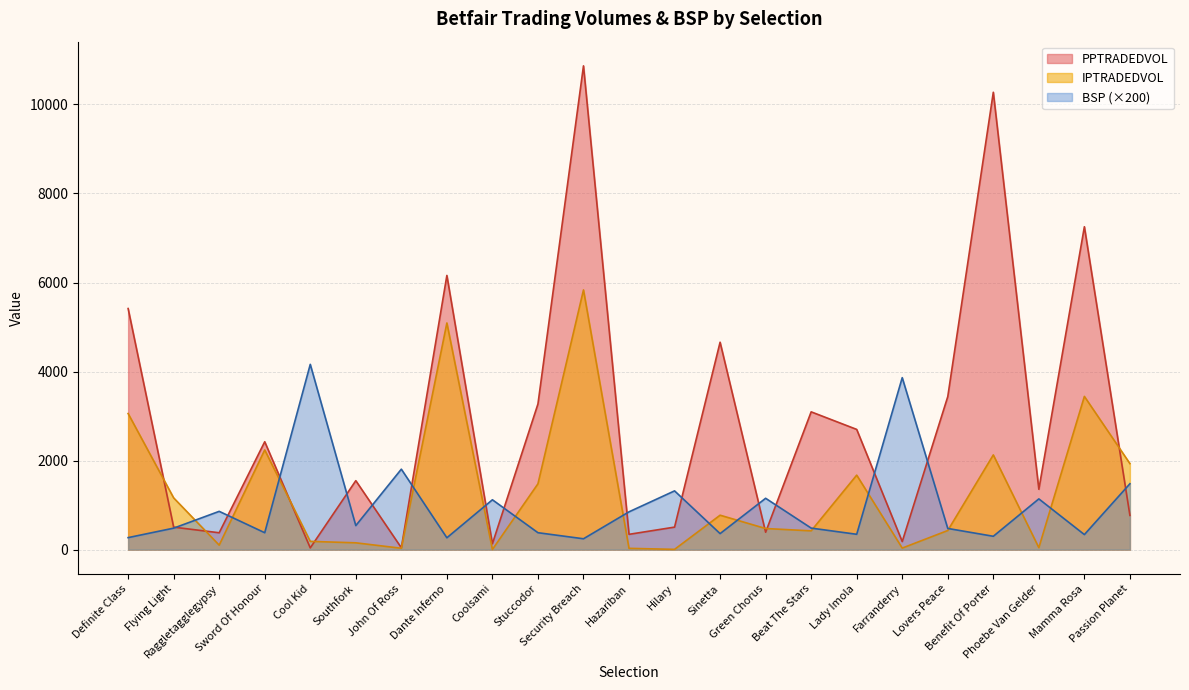

Which series has the largest total across all categories?

PPTRADEDVOL